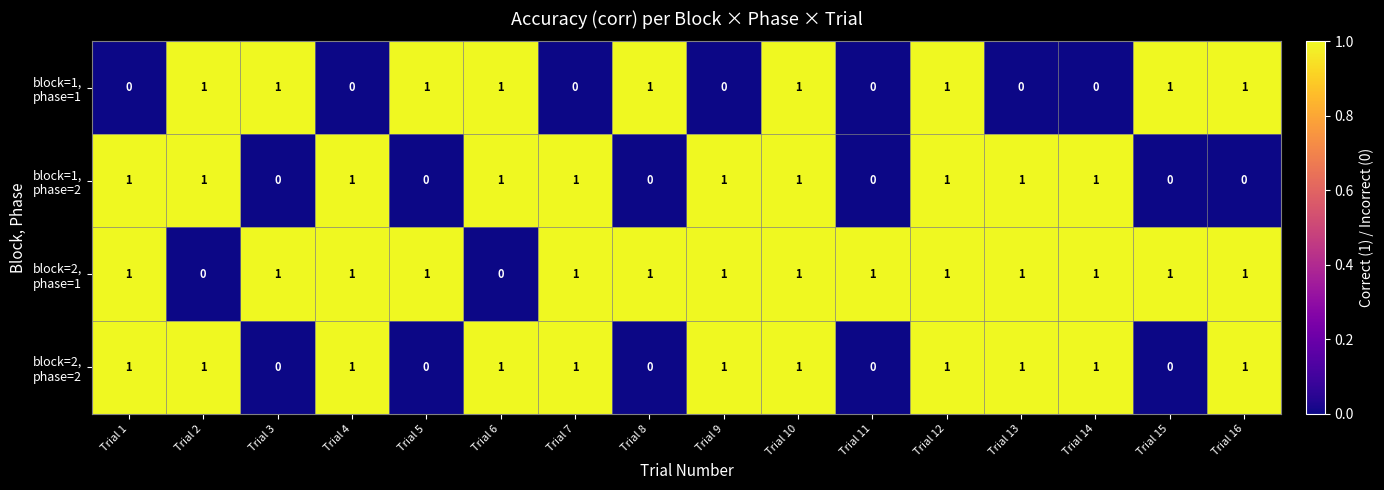

At how many categories does at least one series exceed 0?

16